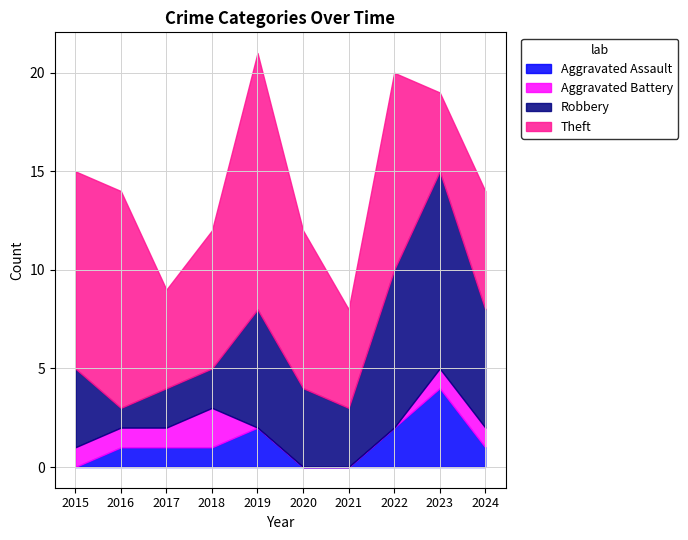

List the series in order of their peak value, highest first.

Theft, Robbery, Aggravated Assault, Aggravated Battery